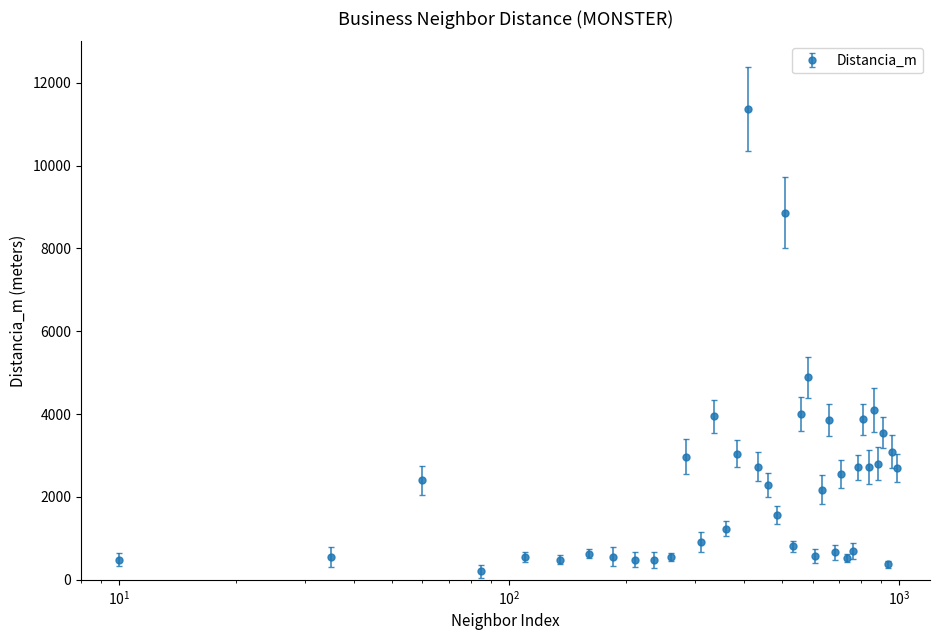

What is the difference between the maximum and minimum values?

11160.1